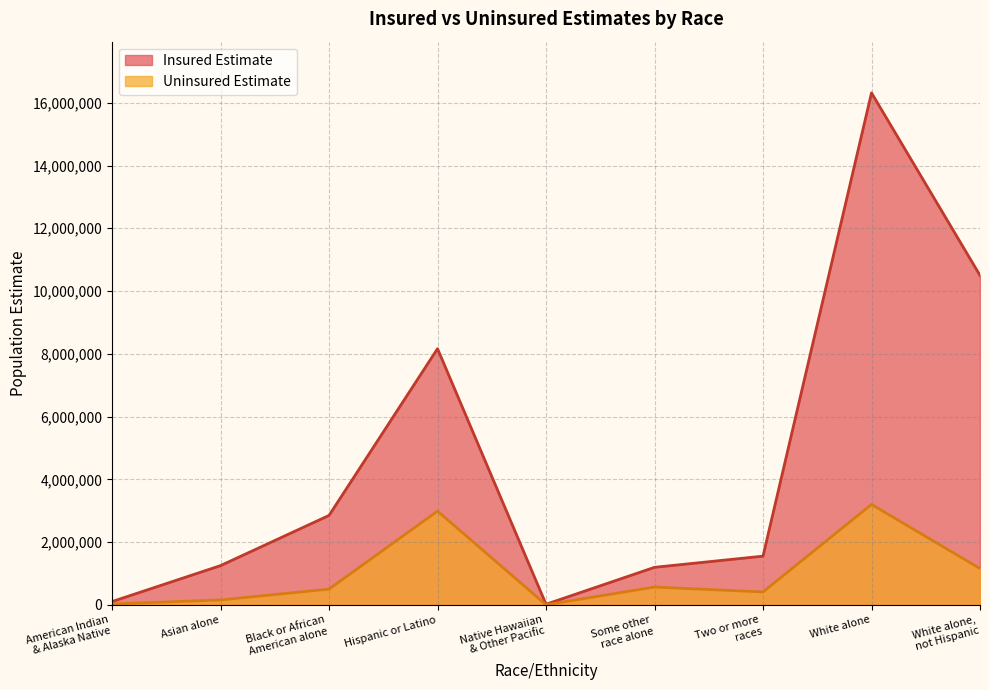

Which series has the largest range (max minus min)?

Insured Estimate